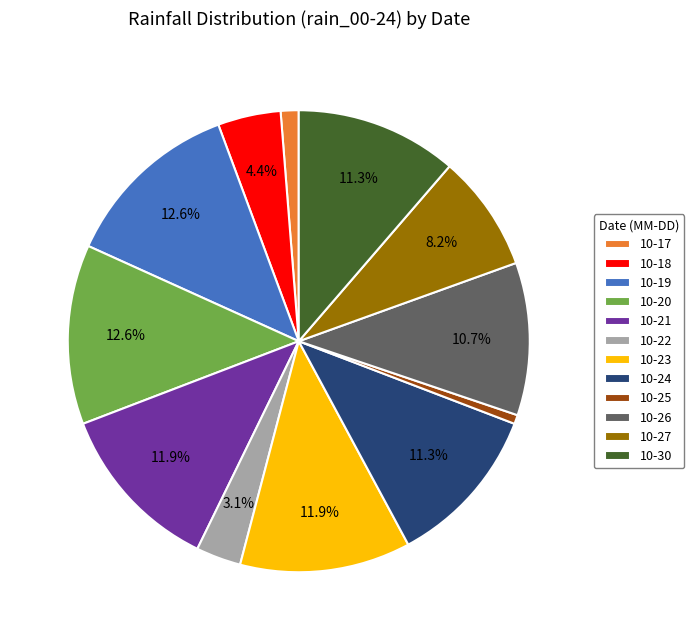

What is the total percentage of 10-18 and 10-24?

15.7%